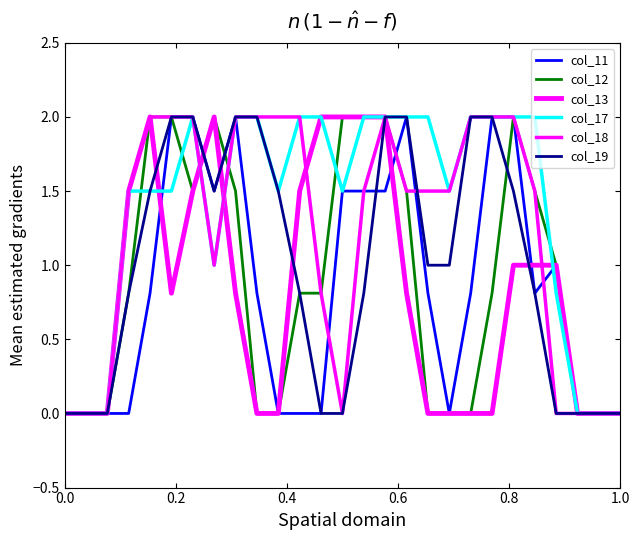

How many lines are shown in the chart?

6